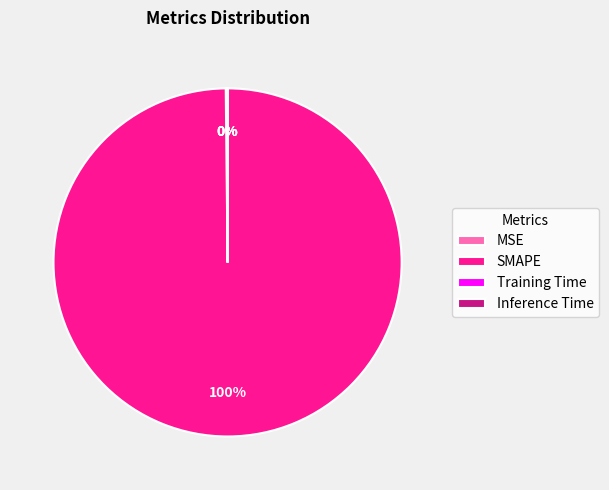

To the nearest percent, what is the difference between the largest and smallest slice percentages?

100%